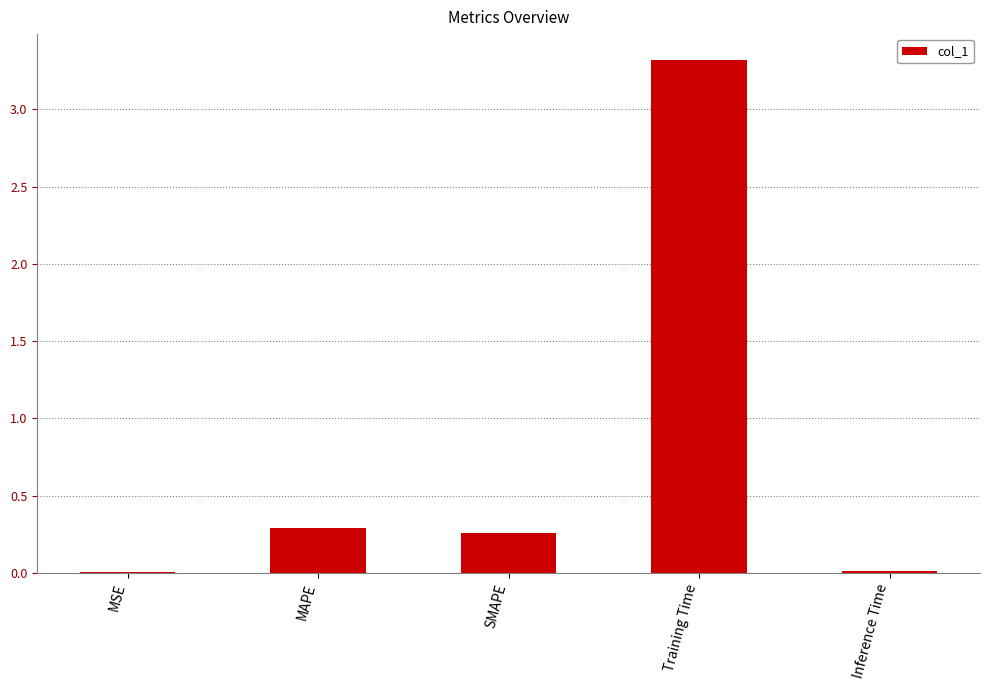

What is the sum of the values at SMAPE and Training Time?

3.6